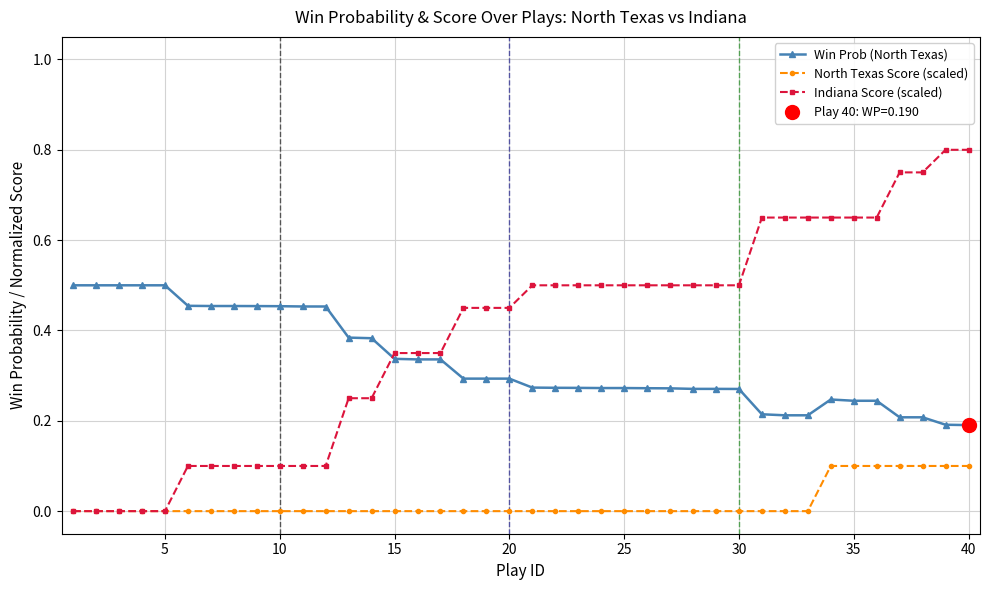

True or false: Win Prob (North Texas) and North Texas Score (scaled) intersect in this chart.

False